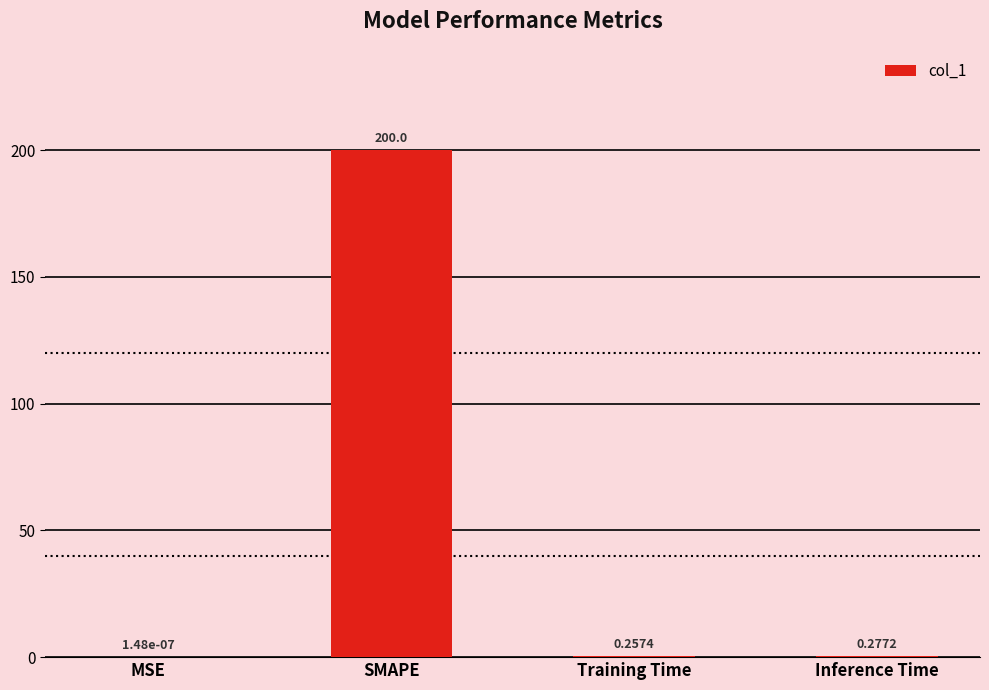

True or false: the data shows 200.0 at SMAPE.

True